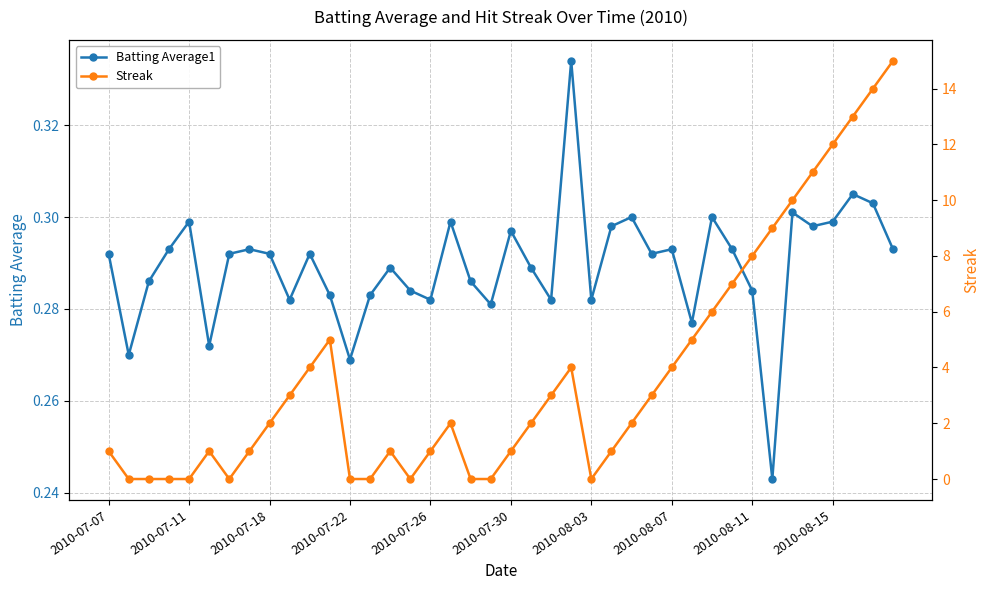

How many positive values does the Streak series have?

29